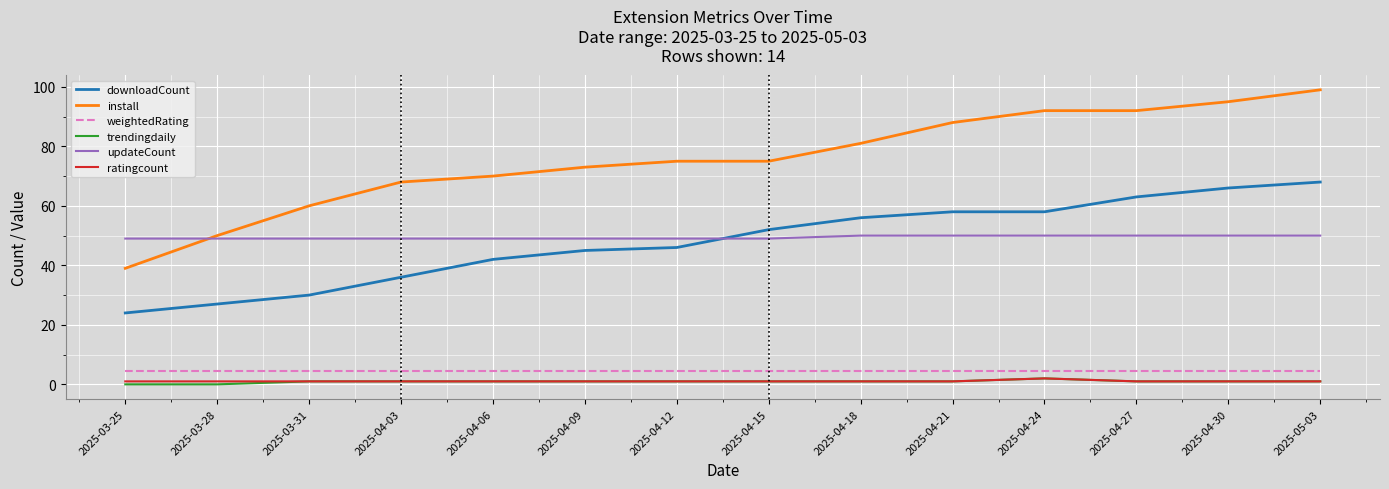

What are all the series names shown in the legend?

downloadCount, install, weightedRating, trendingdaily, updateCount, ratingcount